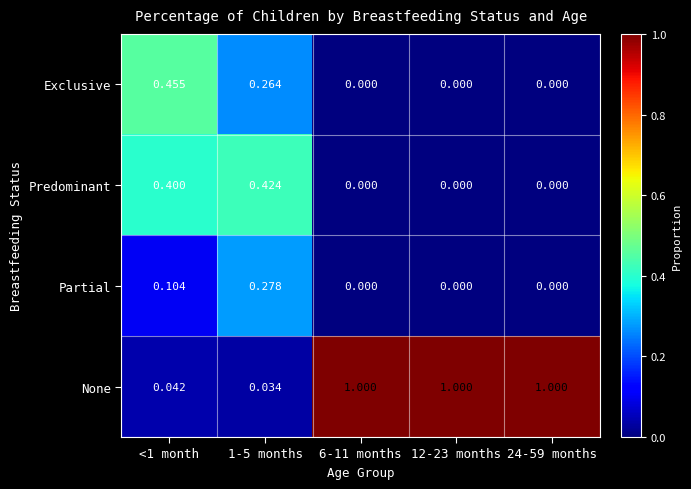

Which series has the largest total across all categories?

None